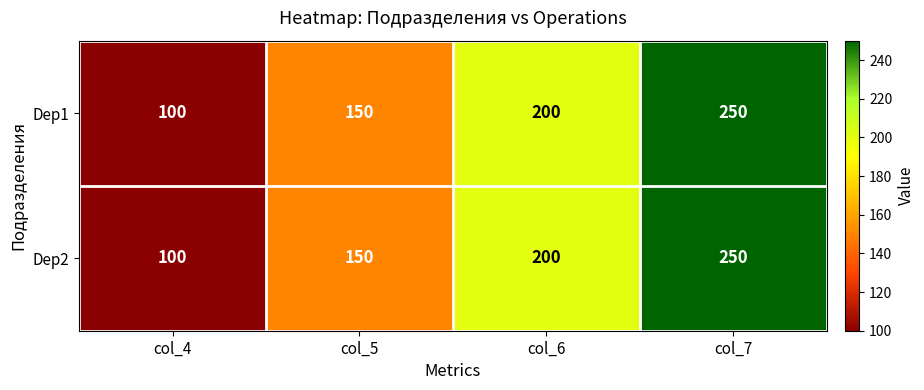

How many distinct data groups are displayed?

2